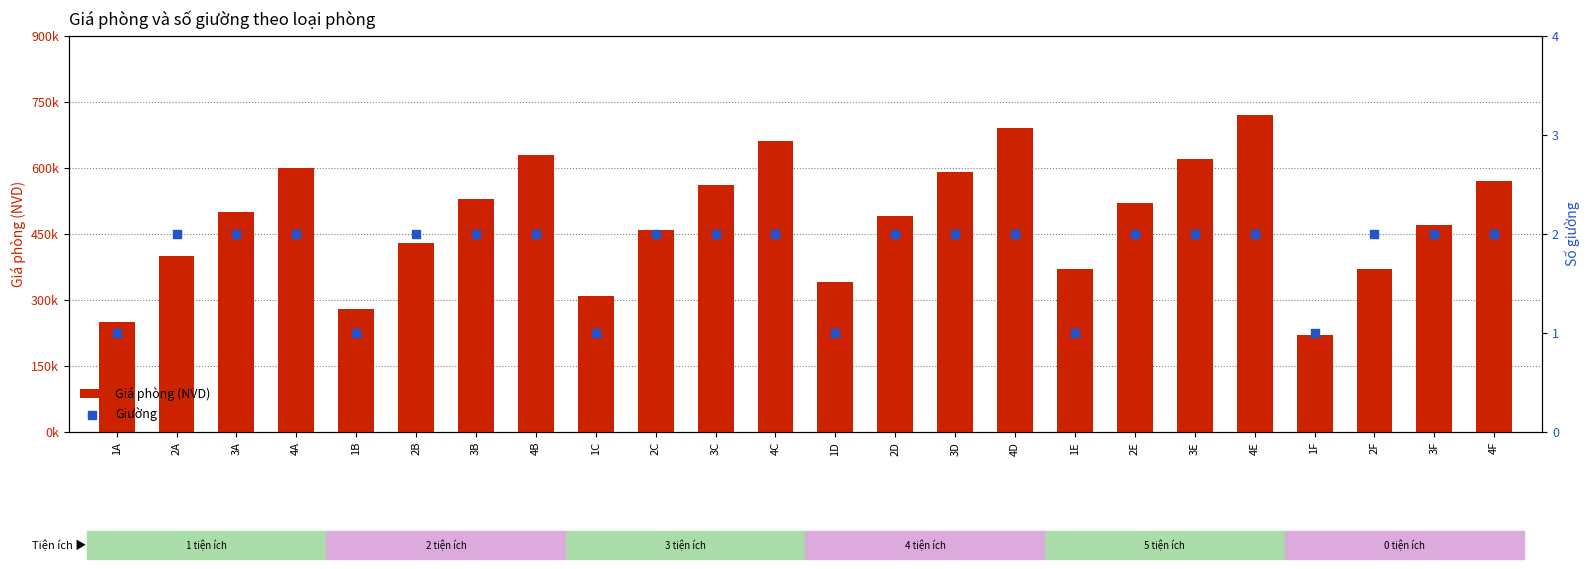

Which series has the widest spread of Y values?

Giá phòng (NVD)